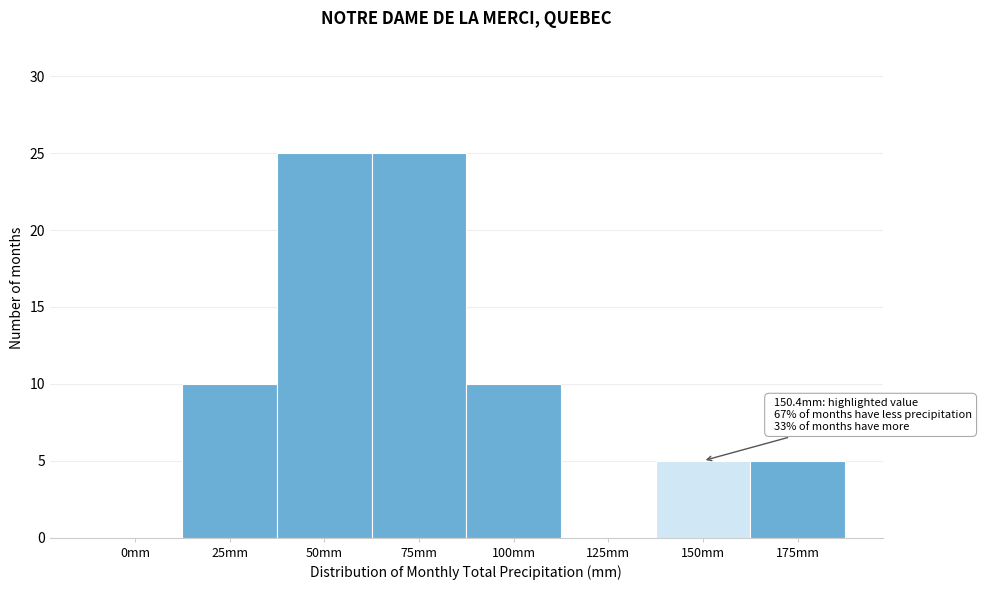

Reading left to right, transcribe all the data shown in this chart.

0mm=0	25mm=10	50mm=25	75mm=25	100mm=10	125mm=0	150mm=5	175mm=5